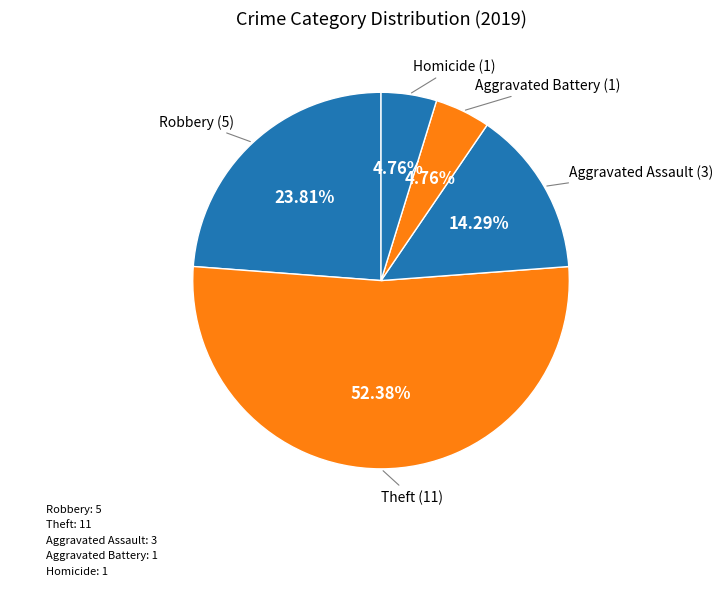

To the nearest percent, what is the difference between the Theft and Aggravated Assault slice percentages?

38%